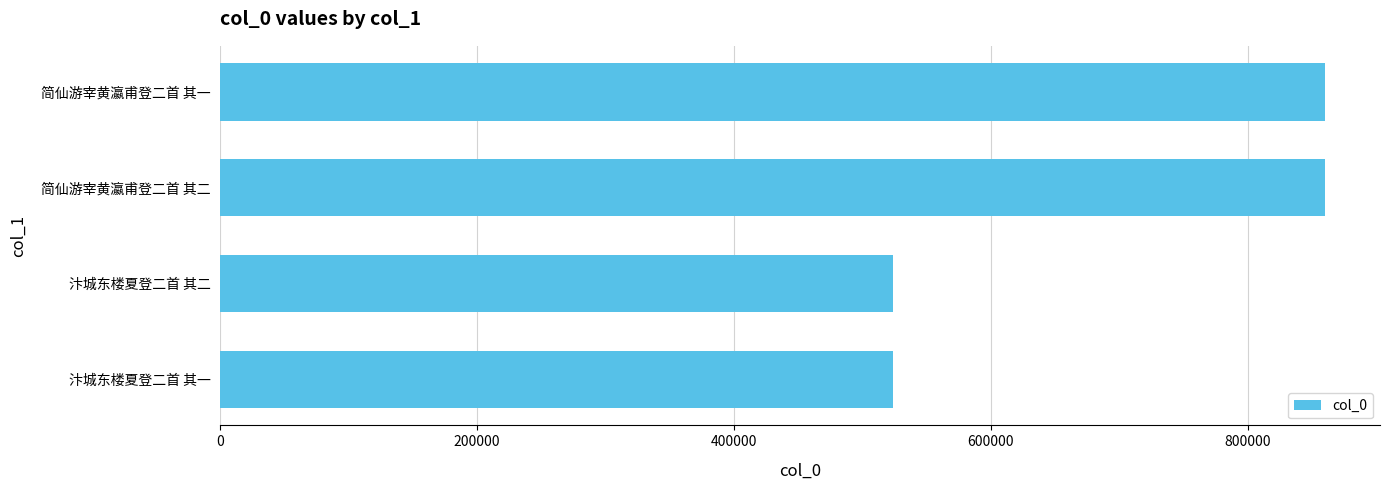

What is the change in value from 汴城东楼夏登二首 其二 to 简仙游宰黄瀛甫登二首 其一?

+336323